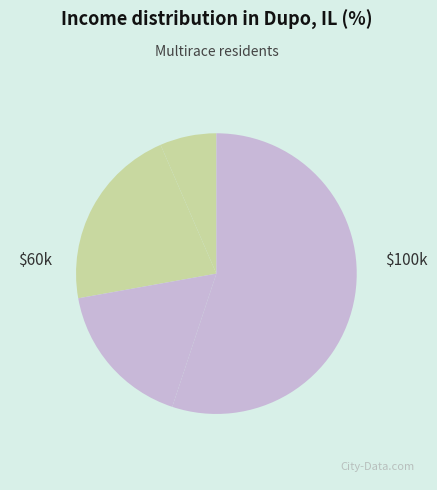

How many segments does this pie chart have?

4